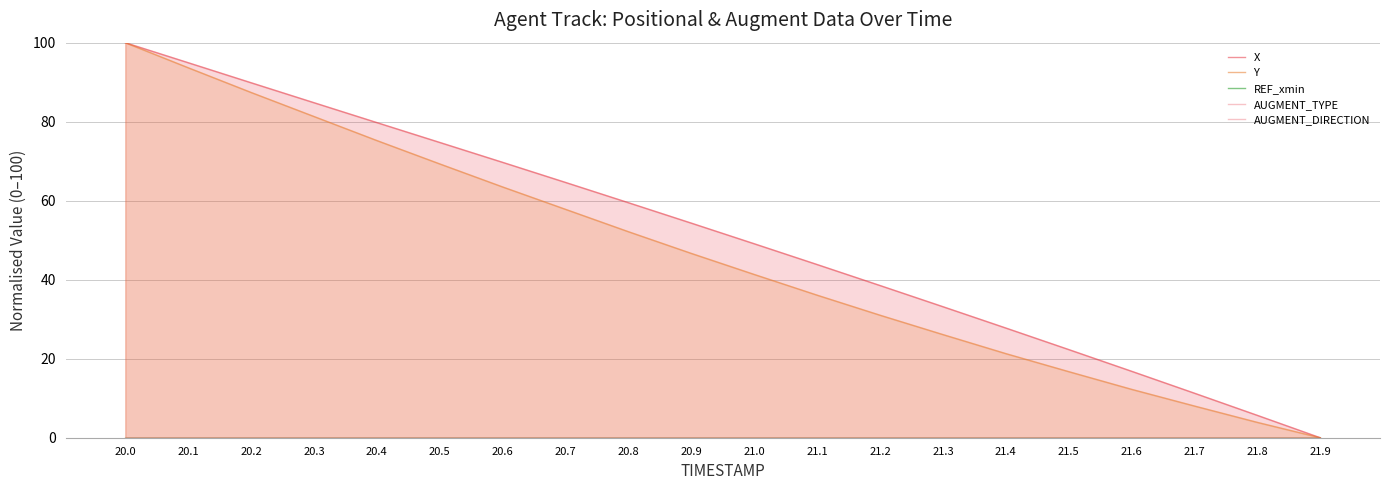

Which series has the largest range (max minus min)?

X